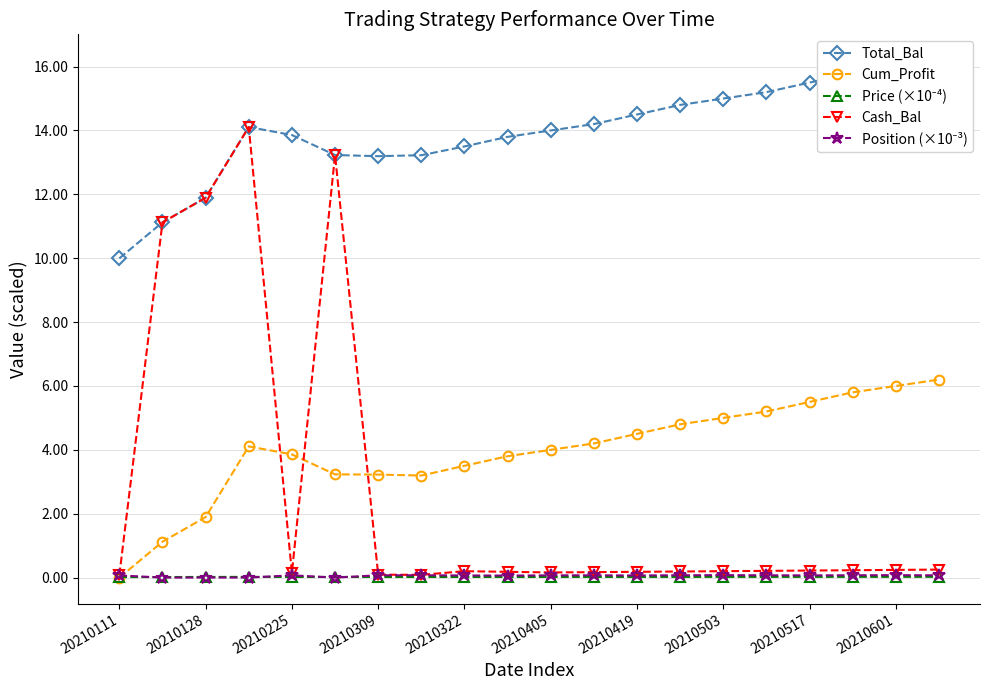

Reading left to right, list all the values displayed in this chart.

Total_Bal: 10.0	11.1	11.9	14.1	13.9	13.2	13.2	13.2	13.5	13.8	14.0	14.2	14.5	14.8	15.0	15.2	15.5	15.8	16.0	16.2
Cum_Profit: -0.0	1.1	1.9	4.1	3.9	3.2	3.2	3.2	3.5	3.8	4.0	4.2	4.5	4.8	5.0	5.2	5.5	5.8	6.0	6.2
Price (×10⁻⁴): 0.0	0.0	0.0	0.0	0.0	0.0	0.0	0.0	0.0	0.0	0.0	0.0	0.0	0.0	0.0	0.0	0.0	0.0	0.0	0.0
Cash_Bal: 0.1	11.1	11.9	14.1	0.1	13.2	0.1	0.1	0.2	0.2	0.2	0.2	0.2	0.2	0.2	0.2	0.2	0.2	0.2	0.2
Position (×10⁻³): 0.1	0.0	0.0	0.0	0.1	0.0	0.1	0.1	0.1	0.1	0.1	0.1	0.1	0.1	0.1	0.1	0.1	0.1	0.1	0.1